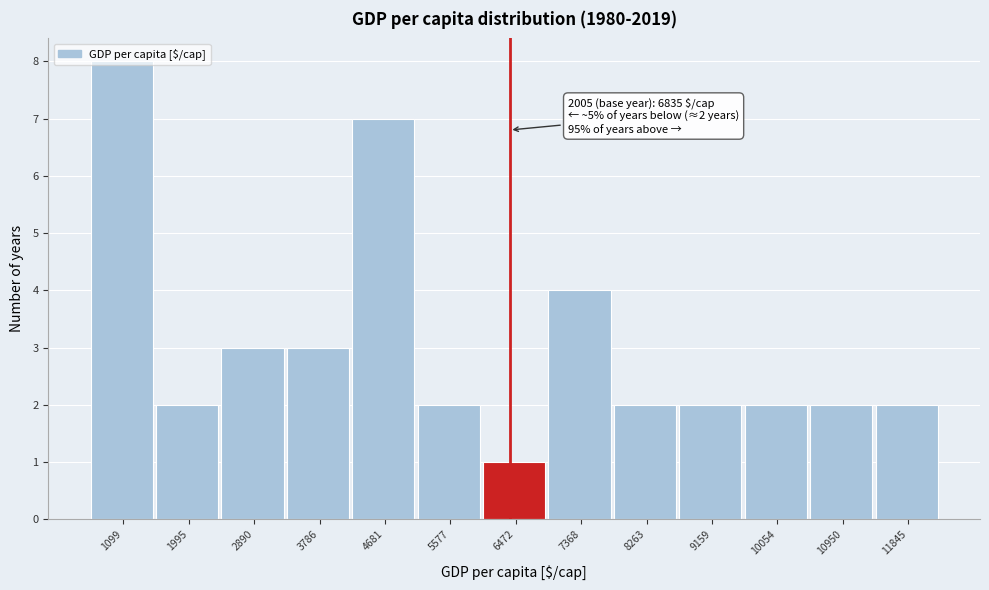

Between 7368 and 1099, which is larger?

1099